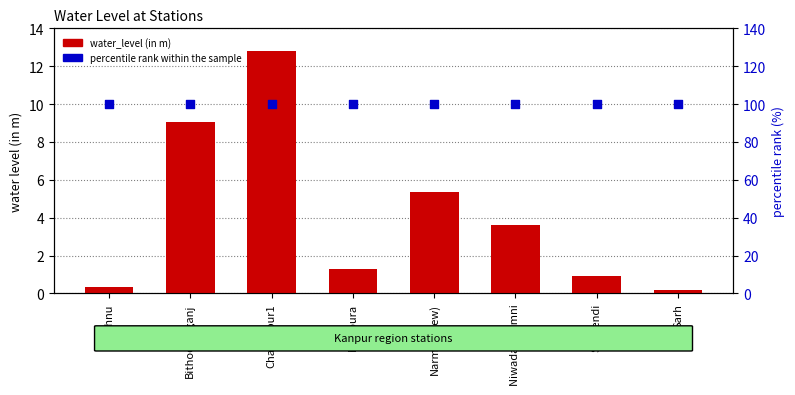

Which series contains the lowest Y value?

water_level (in m)